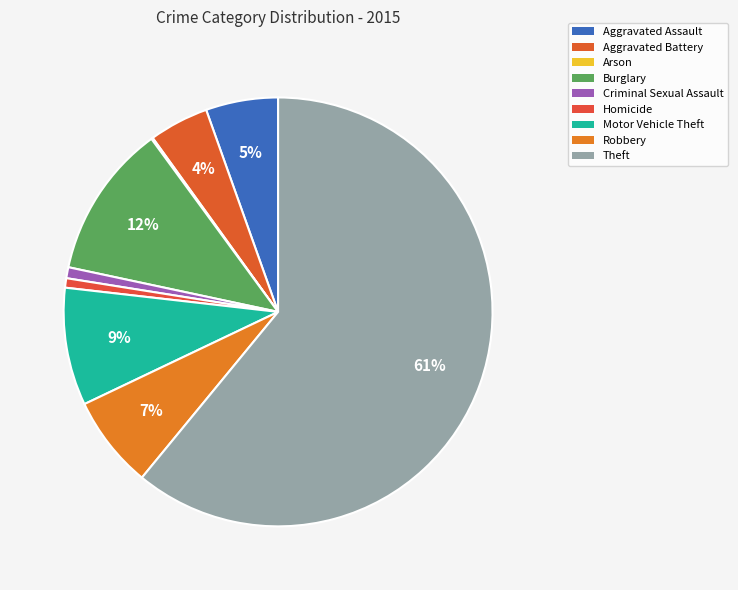

True or false: Aggravated Battery accounts for 4% of the total.

True